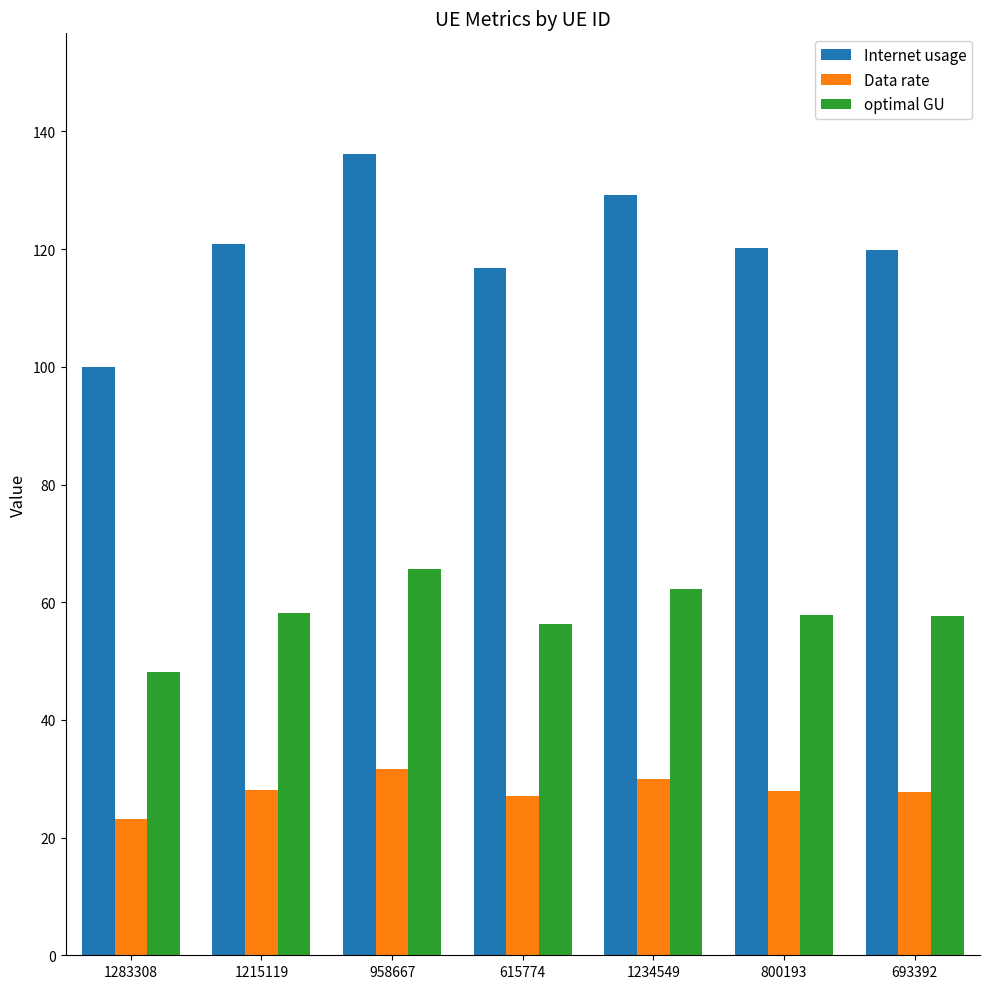

The value of Data rate at 800193 is 27.9. True or false?

True